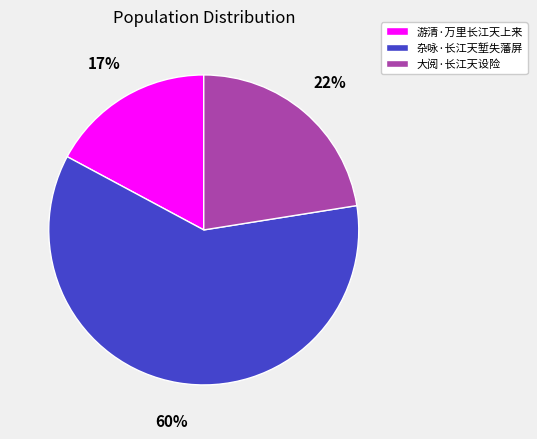

Does 杂咏·长江天堑失藩屏 represent more than half of the total?

Yes